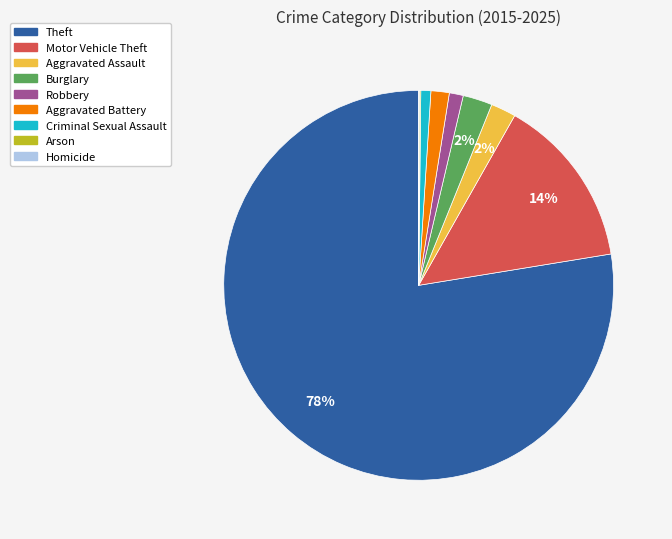

What percentage is the Aggravated Battery slice, to the nearest percent?

2%